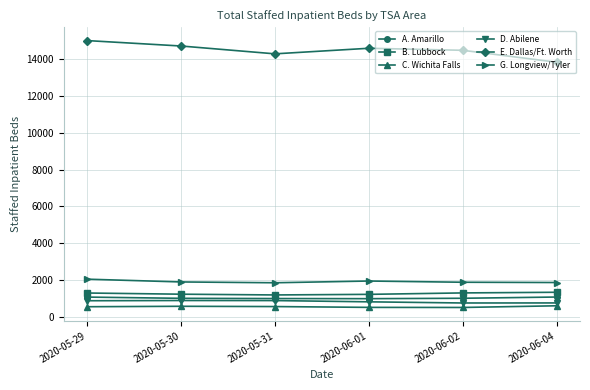

The B. Lubbock series shows 1344 at 2020-06-04. True or false?

True